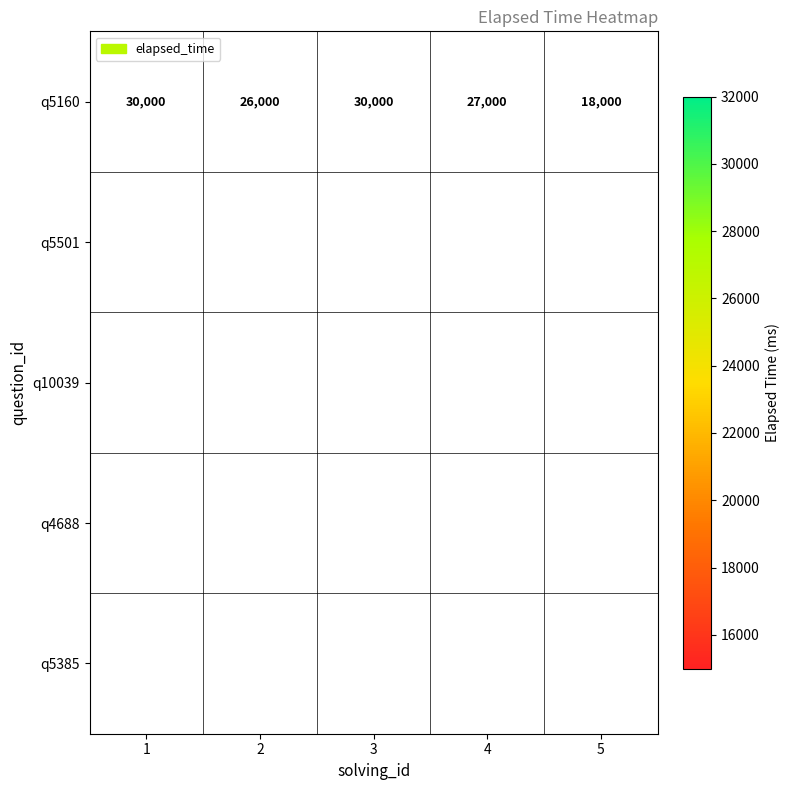

Which category has the lowest value in the q5160 series?

5